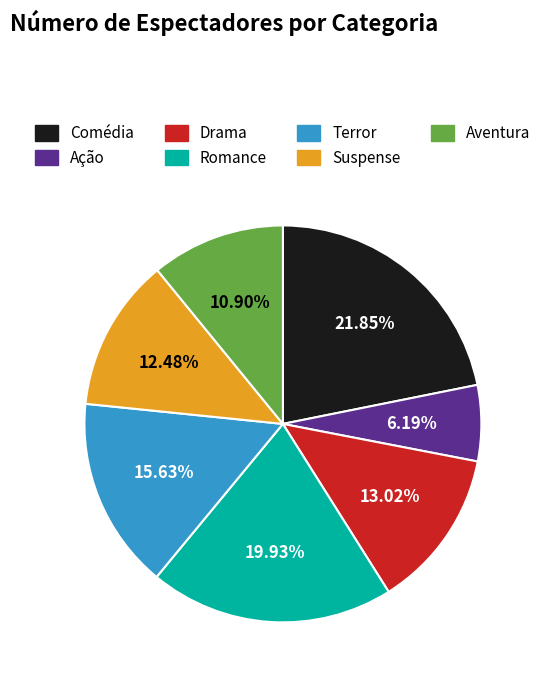

Rank the categories by value from highest to lowest.

Comédia, Romance, Terror, Drama, Suspense, Aventura, Ação